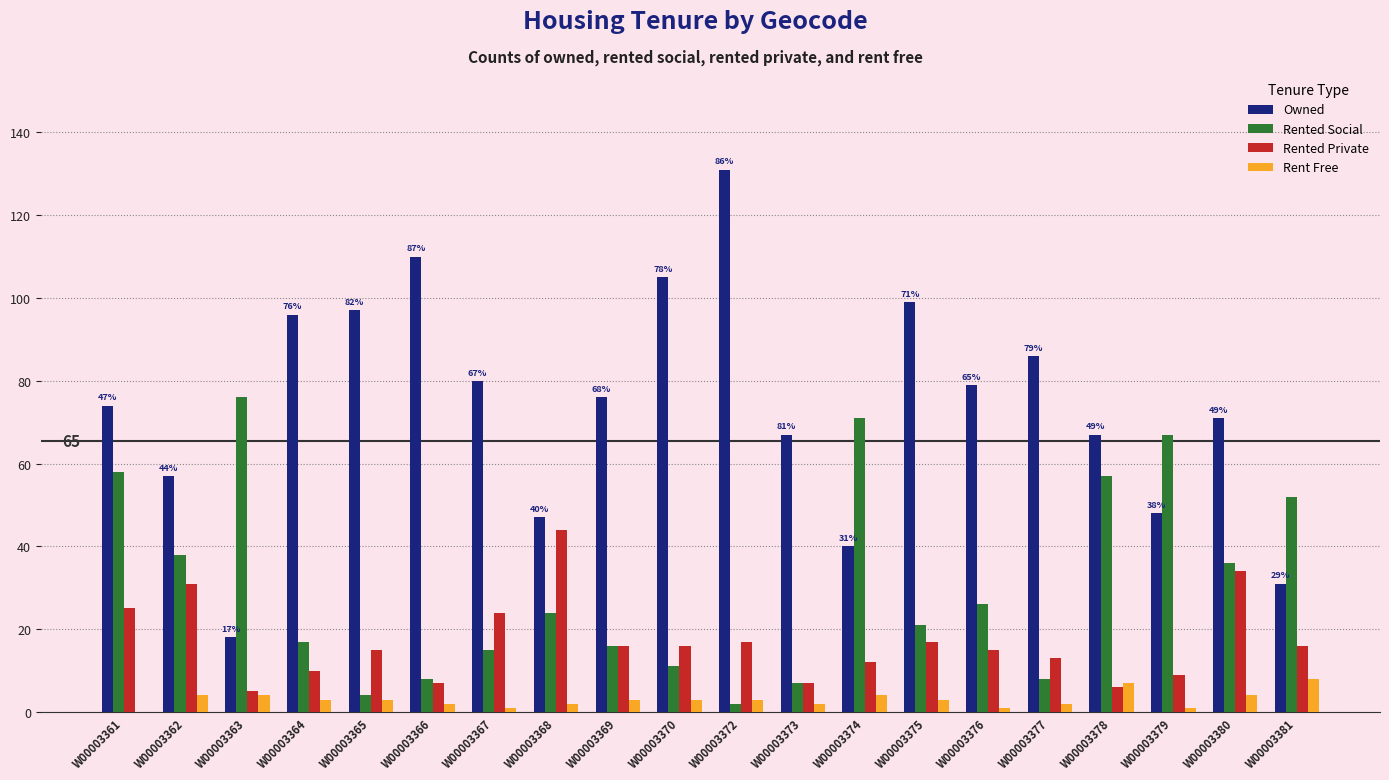

Where does the Rented Private series first go above 16?

W00003361